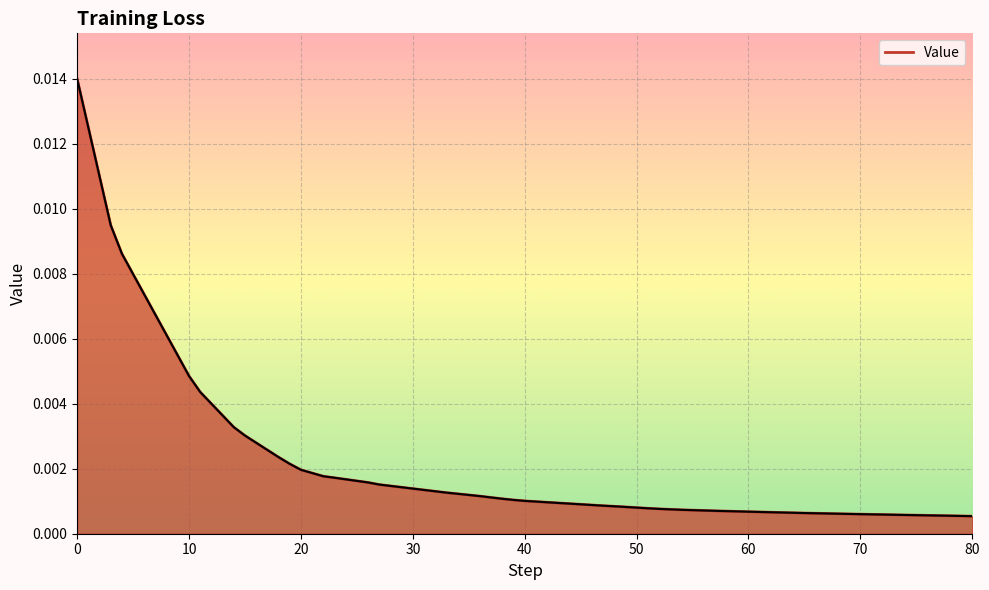

What is the sum of all values?

0.1